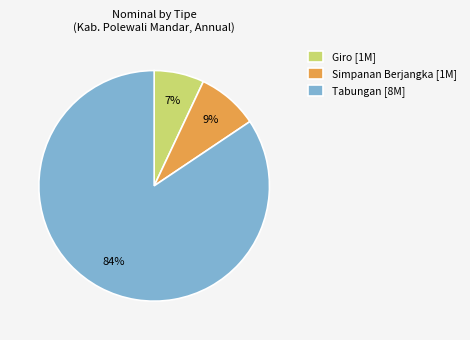

Is the sum of Tabungan [8M] and Simpanan Berjangka [1M] greater than half?

Yes